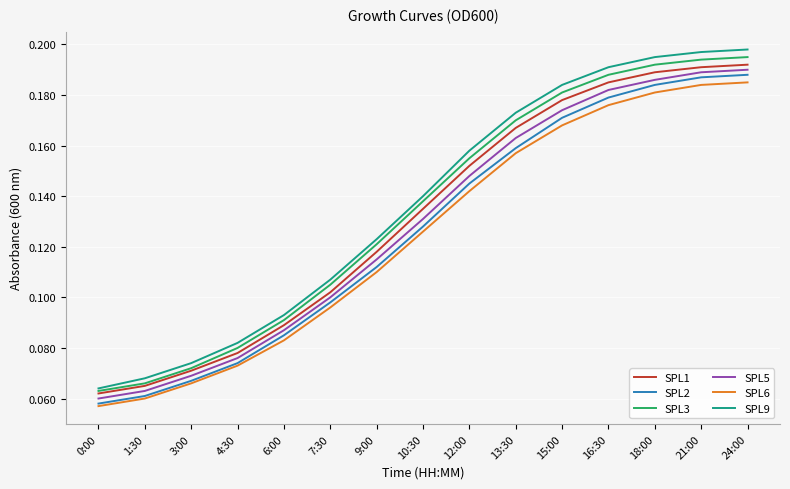

List the series in order of their overall mean, lowest first.

SPL6, SPL2, SPL5, SPL1, SPL3, SPL9